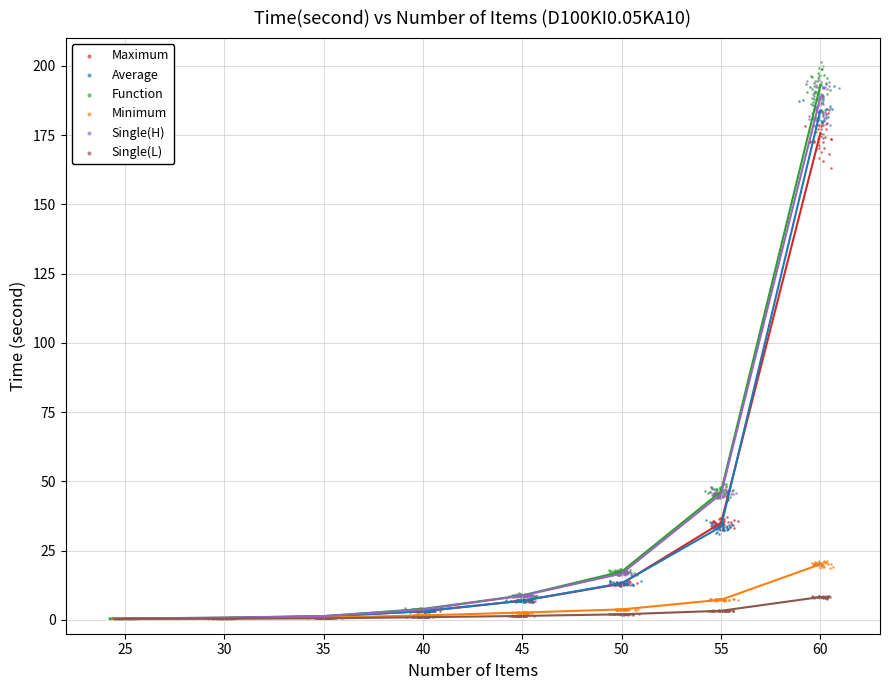

What are all the series names shown in the legend?

Maximum, Average, Function, Minimum, Single(H), Single(L)